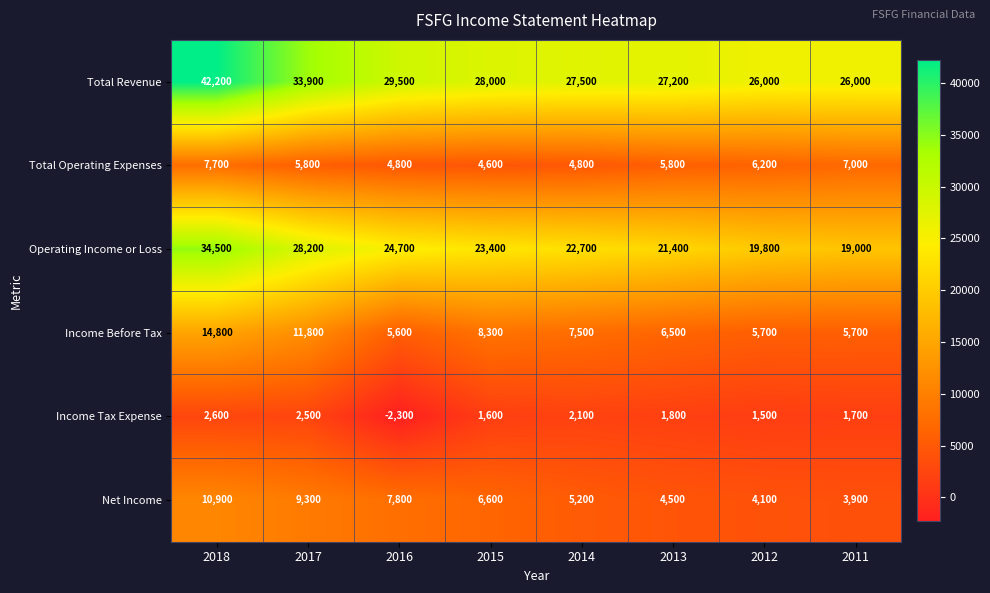

At which category does the chart reach its peak across all series?

2018